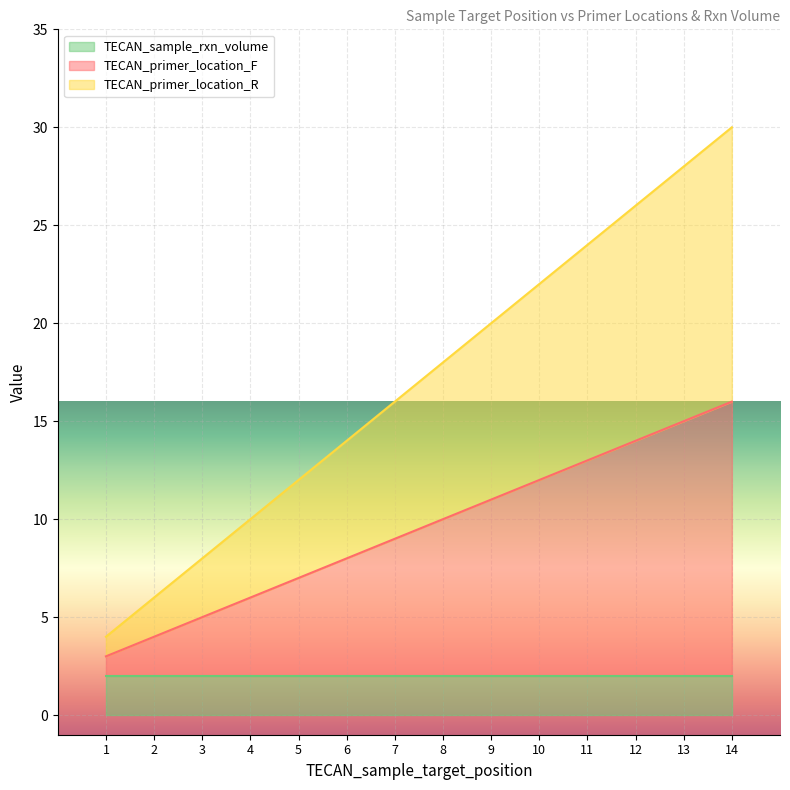

Which series has the widest spread of values?

TECAN_primer_location_R